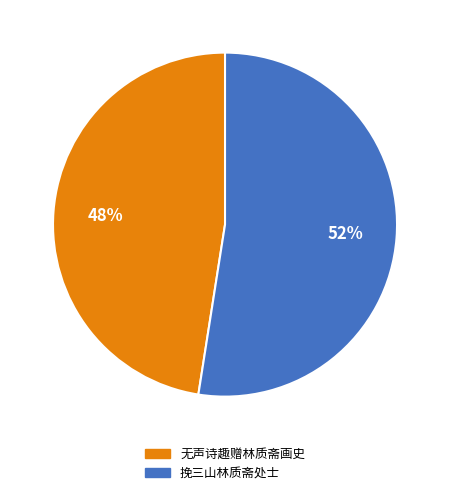

Between 挽三山林质斋处士 and 无声诗趣赠林质斋画史, which is larger?

挽三山林质斋处士